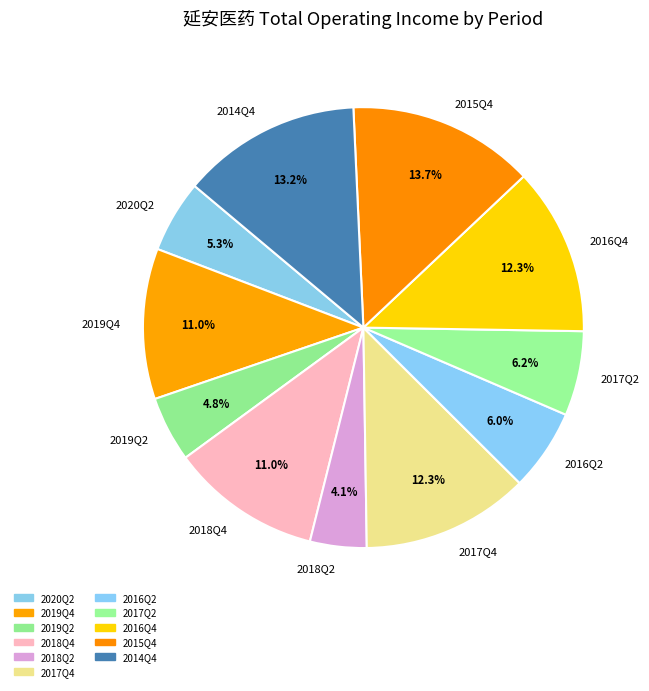

What is the largest slice in the pie chart?

2015Q4